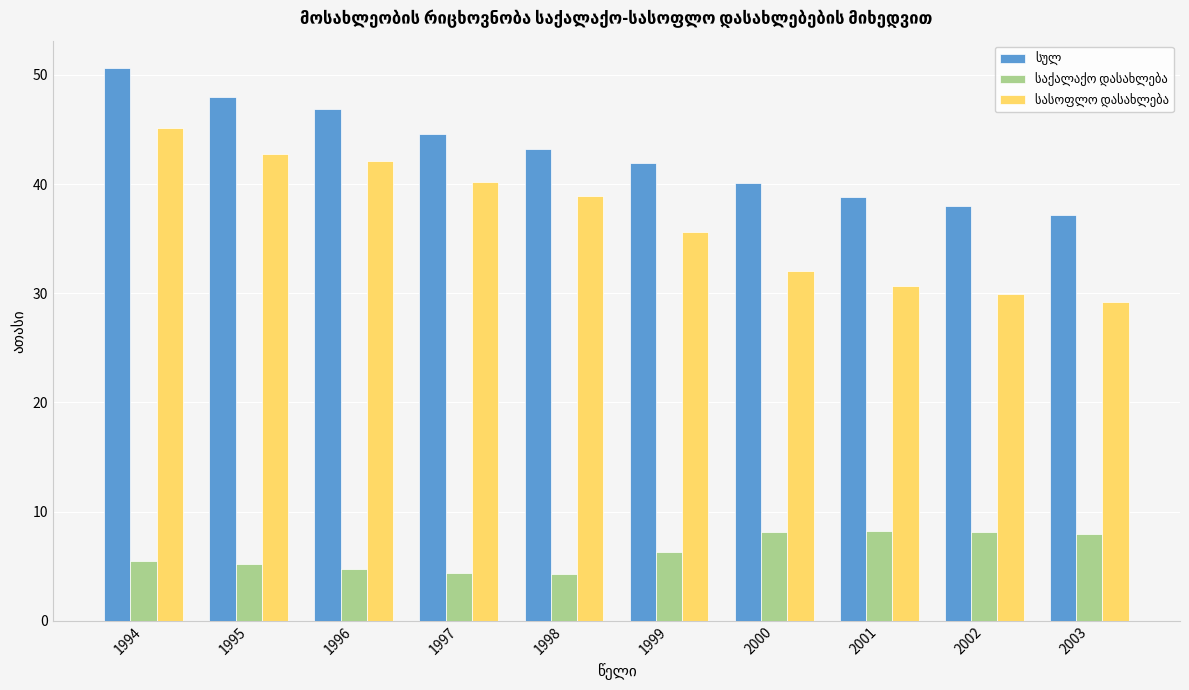

What is the difference between the highest and lowest values at 2002?

29.9